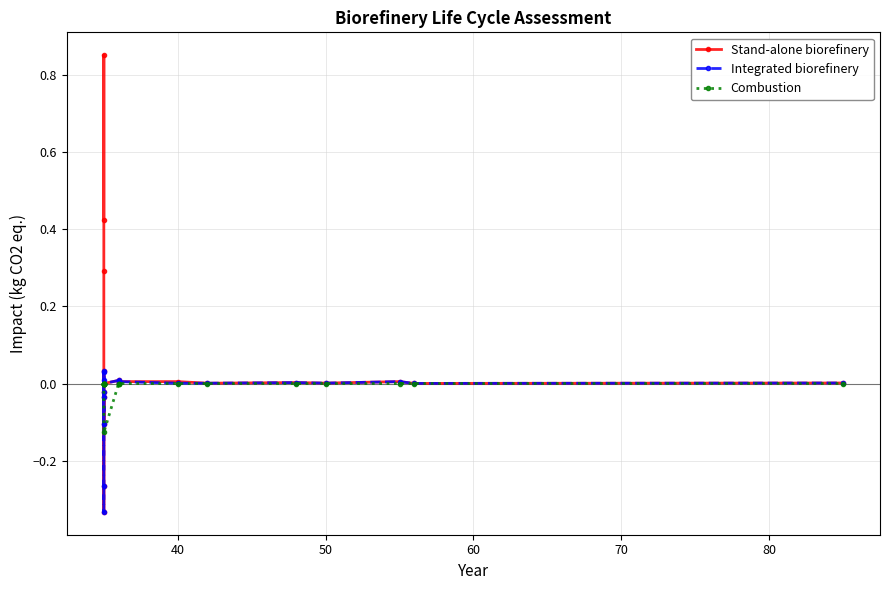

How many values in the Integrated biorefinery series exceed 0?

14